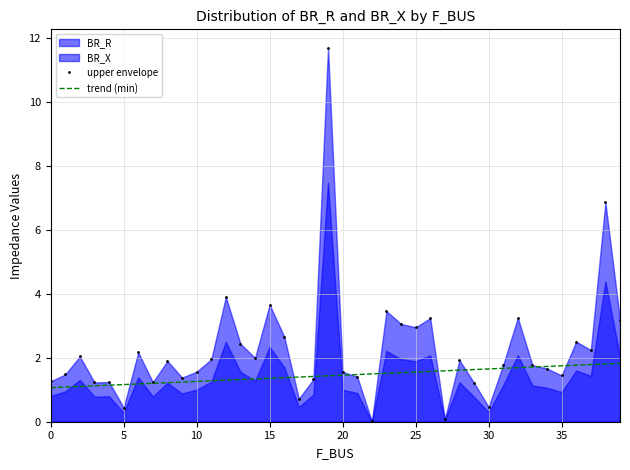

What is the highest value of the upper envelope series?

11.7